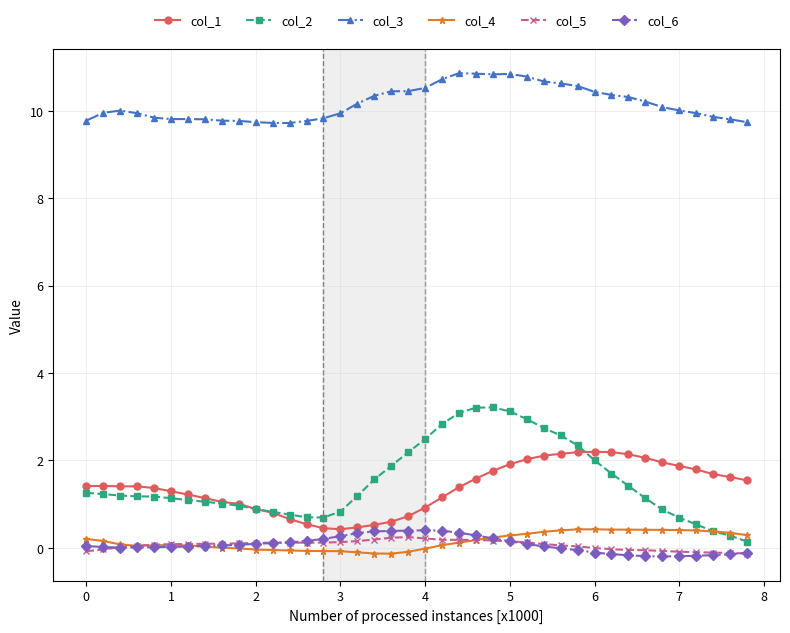

Which series has the largest range (max minus min)?

col_2